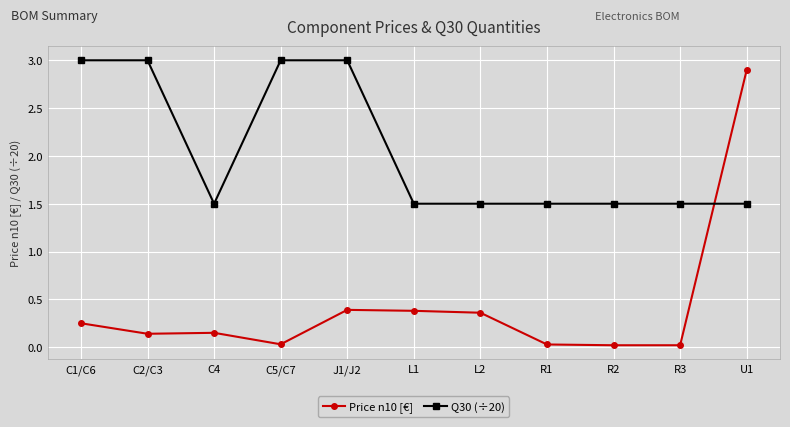

What is the difference between the maximum and minimum values in the Price n10 [€] series?

2.9